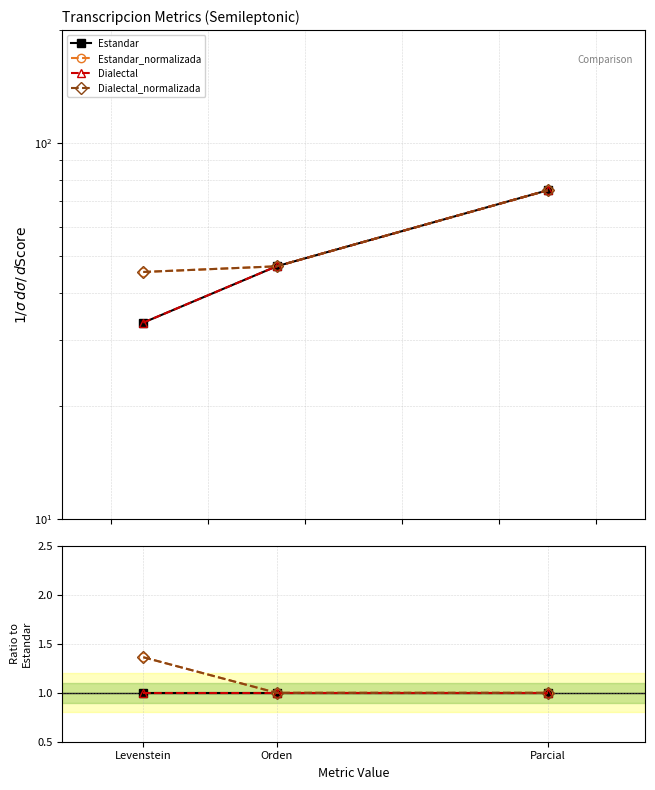

True or false: Dialectal_normalizada has a value of 1.0 at Orden.

True